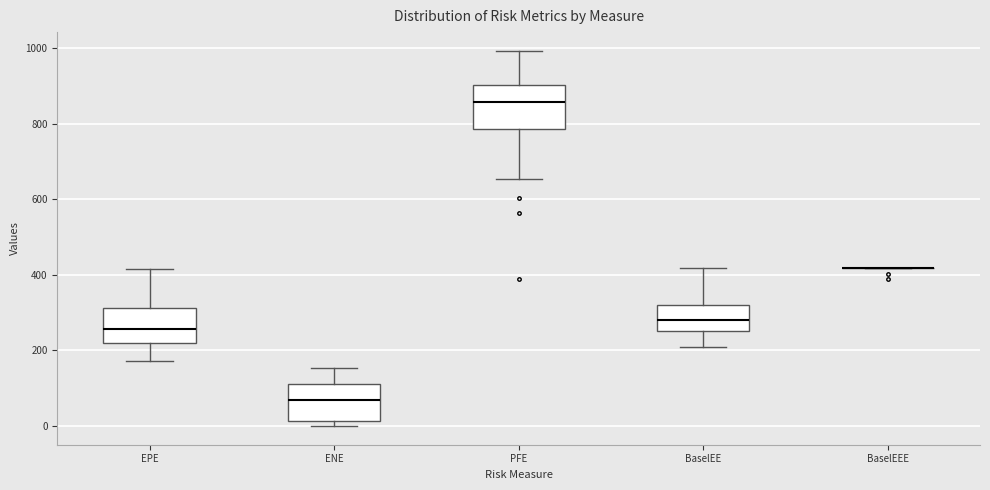

Reading left to right, transcribe this box plot: for each box, give where its median line is, the range the box spans, and where its two whiskers end, as read against the y-axis. The values are not printed on the chart, so give them approximately, as read against the axis.

EPE: median 260, box 220 to 320, whiskers 180 to 420
ENE: median 60, box 20 to 120, whiskers 0 to 160
PFE: median 860, box 780 to 900, whiskers 660 to 1000
BaselEE: median 280, box 260 to 320, whiskers 200 to 420
BaselEEE: box collapsed to a line at 420, whiskers 420 to 420